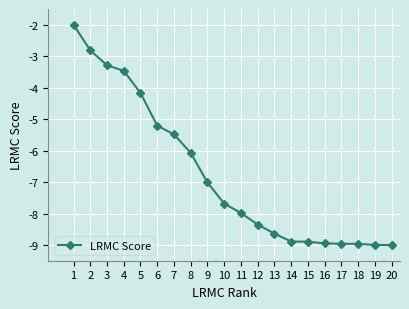

Which has a higher value, 9 or 18?

9